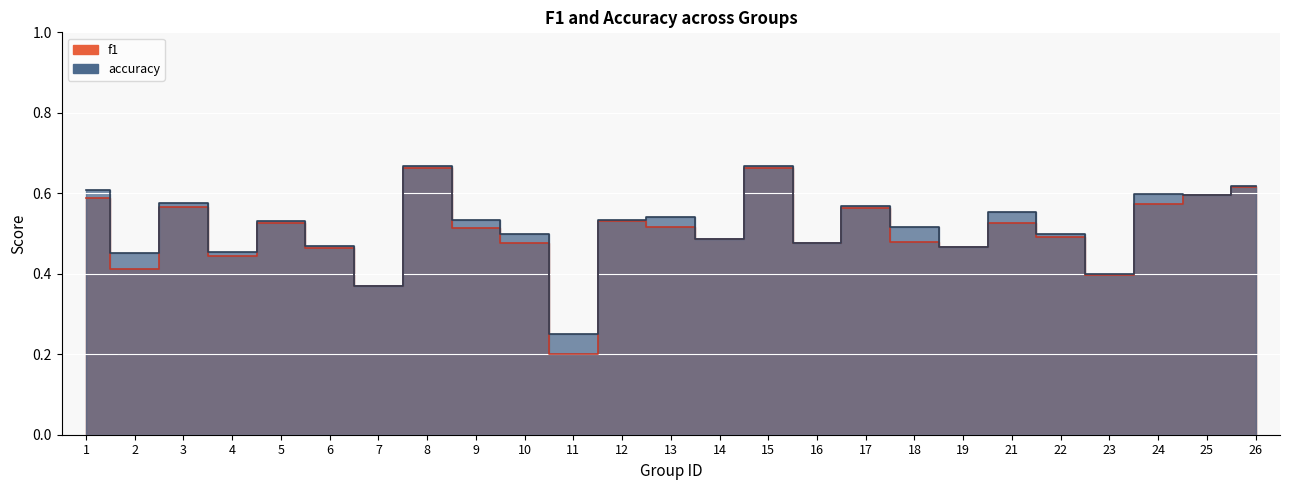

Which series changed the most between 6 and 22?

accuracy